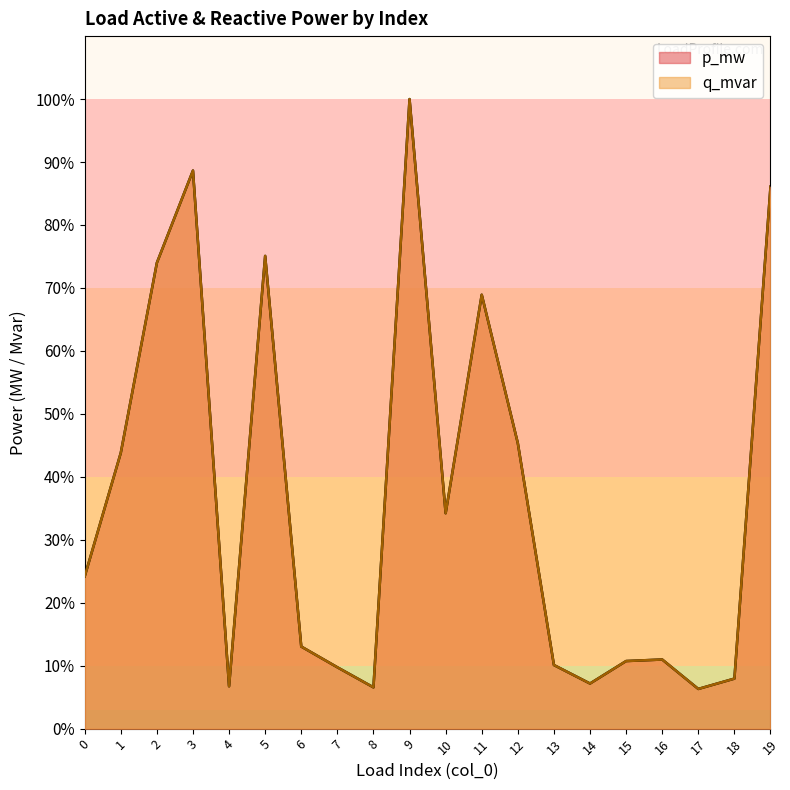

What is the sum of all p_mw values?

729.6